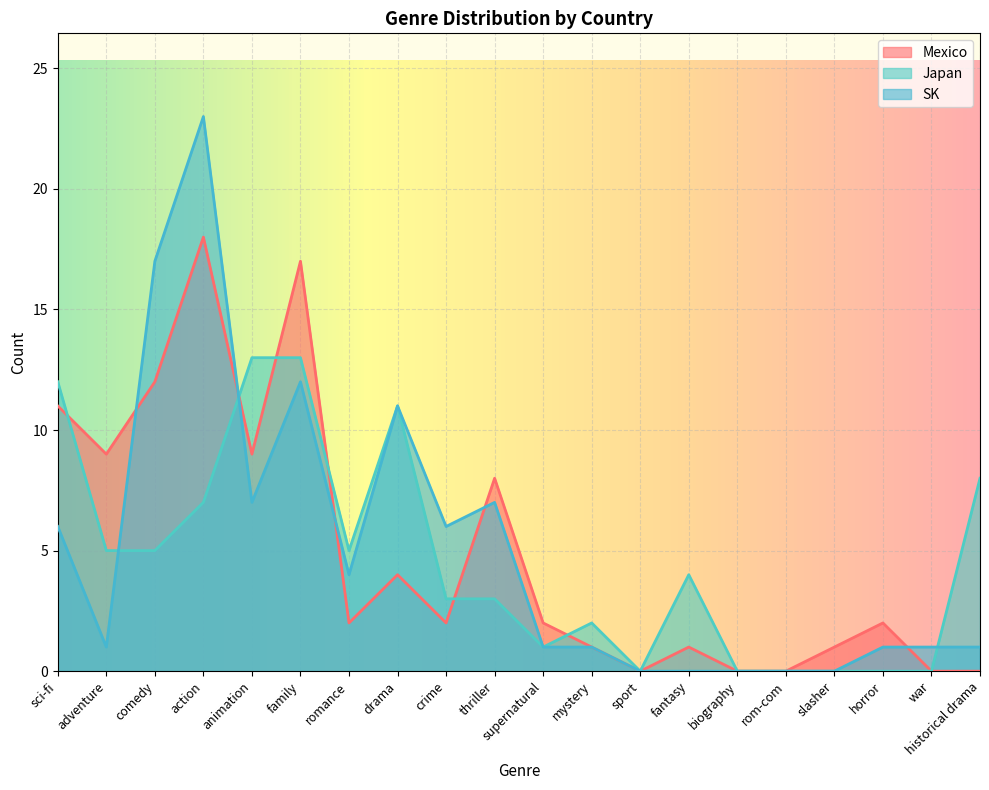

How many lines are shown in the chart?

3